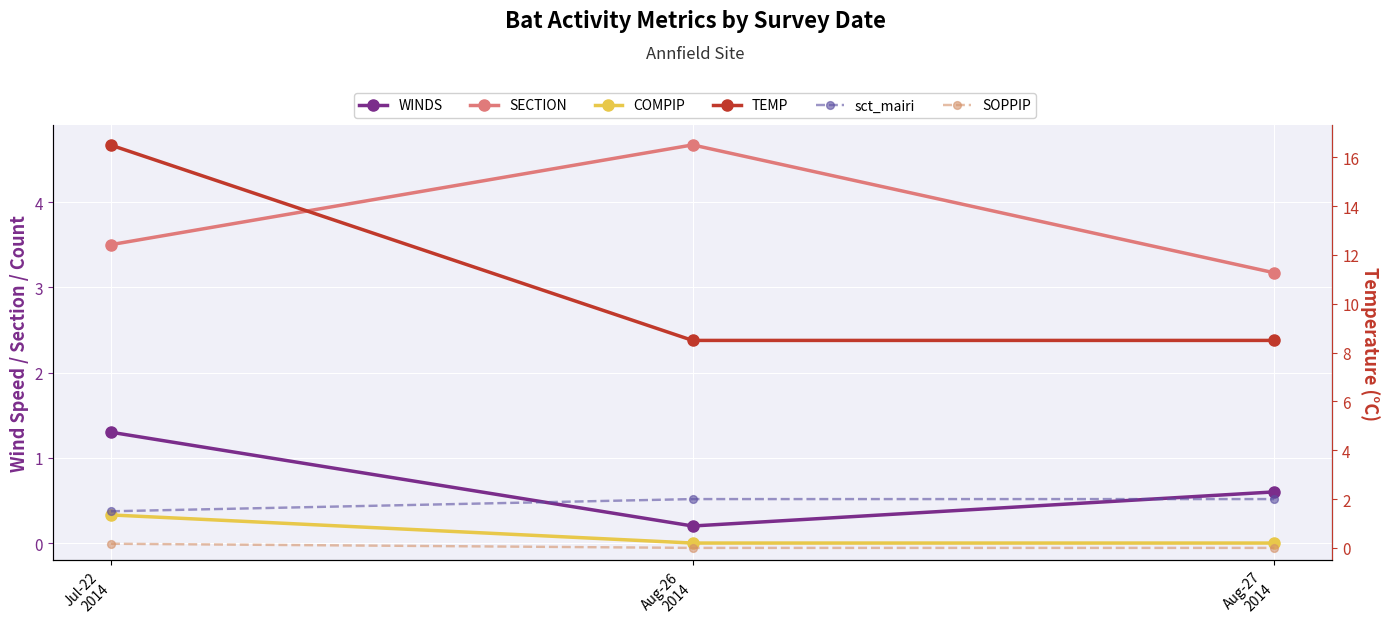

What is the minimum value for WINDS?

0.2